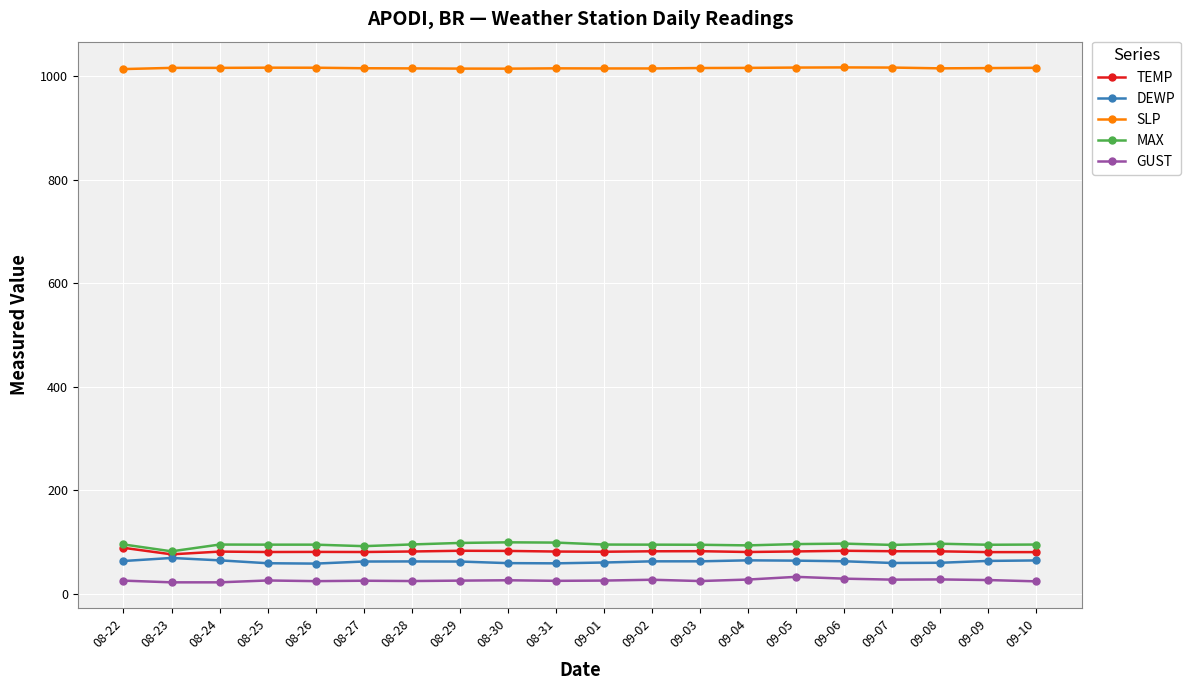

Is it true that MAX equals 95.9 at 09-05?

True